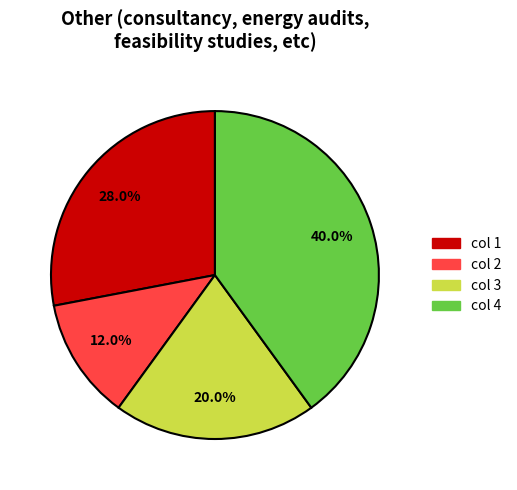

To the nearest percent, what is the combined percentage of col 2 and col 4?

52%